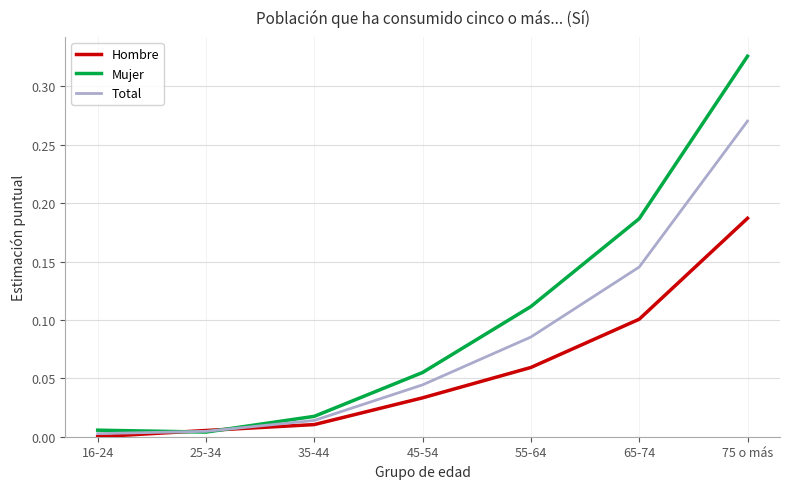

What is the sum of the Total values at 75 o más and 65-74?

0.4